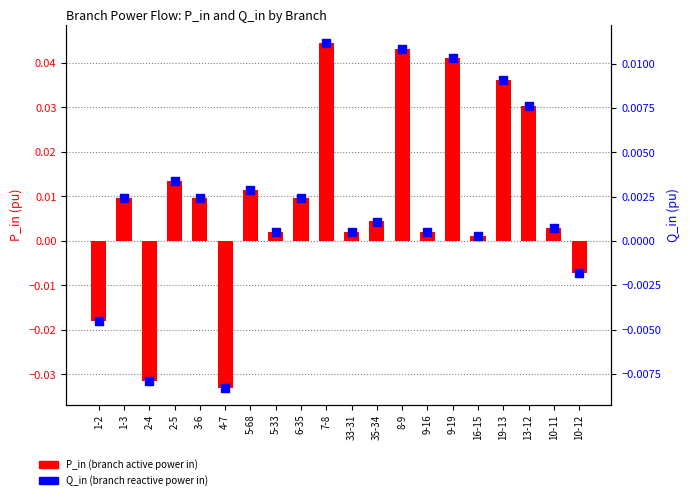

At how many categories does at least one series exceed 0?

16